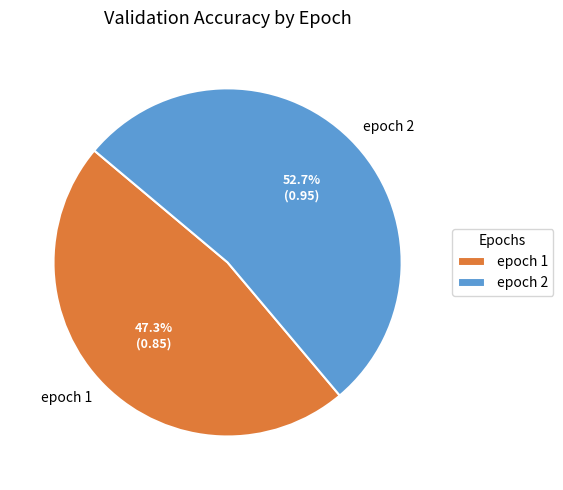

Combined, do epoch 2 and epoch 1 account for over 50%?

Yes